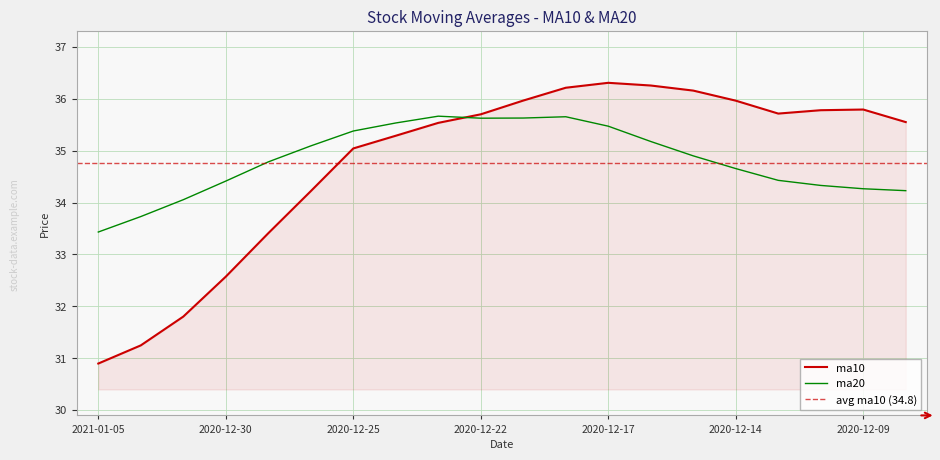

How many data points in ma10 are less than 35?

6